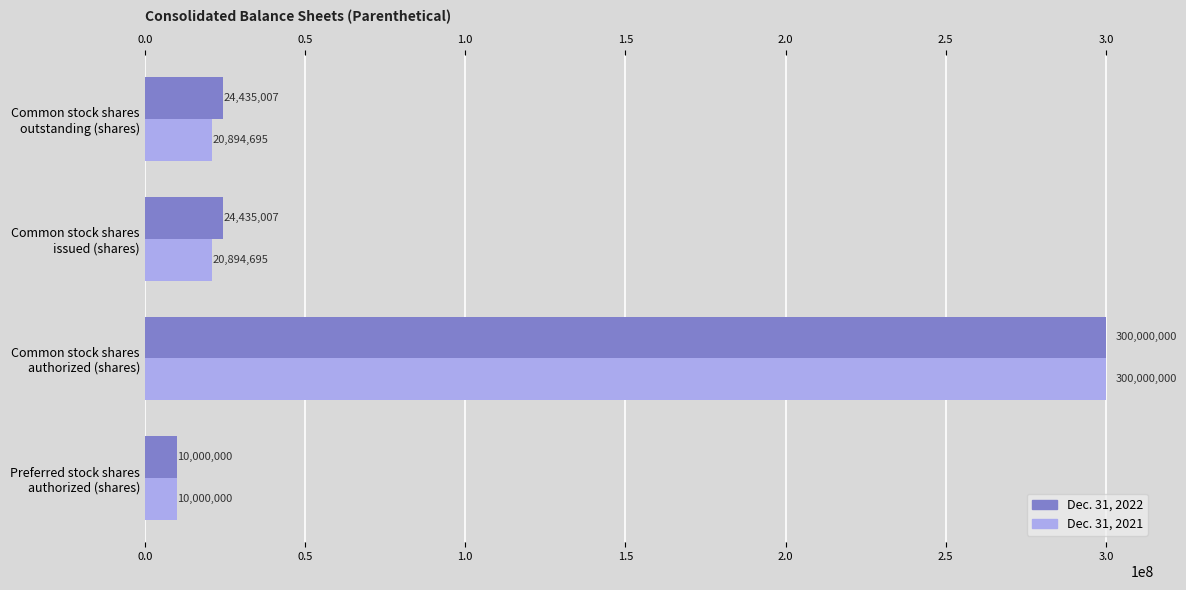

What is the sum of all Dec. 31, 2022 values?

358870014